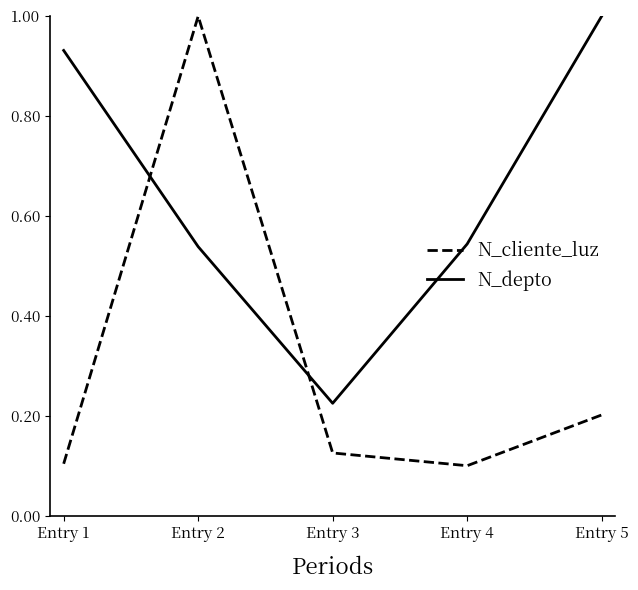

How many categories are shown in the chart?

5